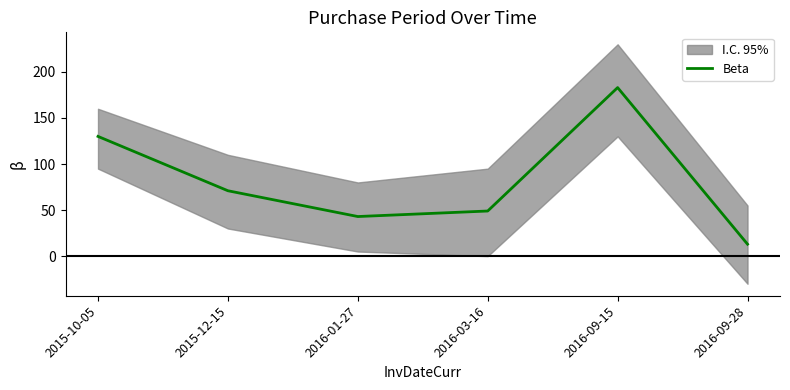

What is the sum of all values?

489